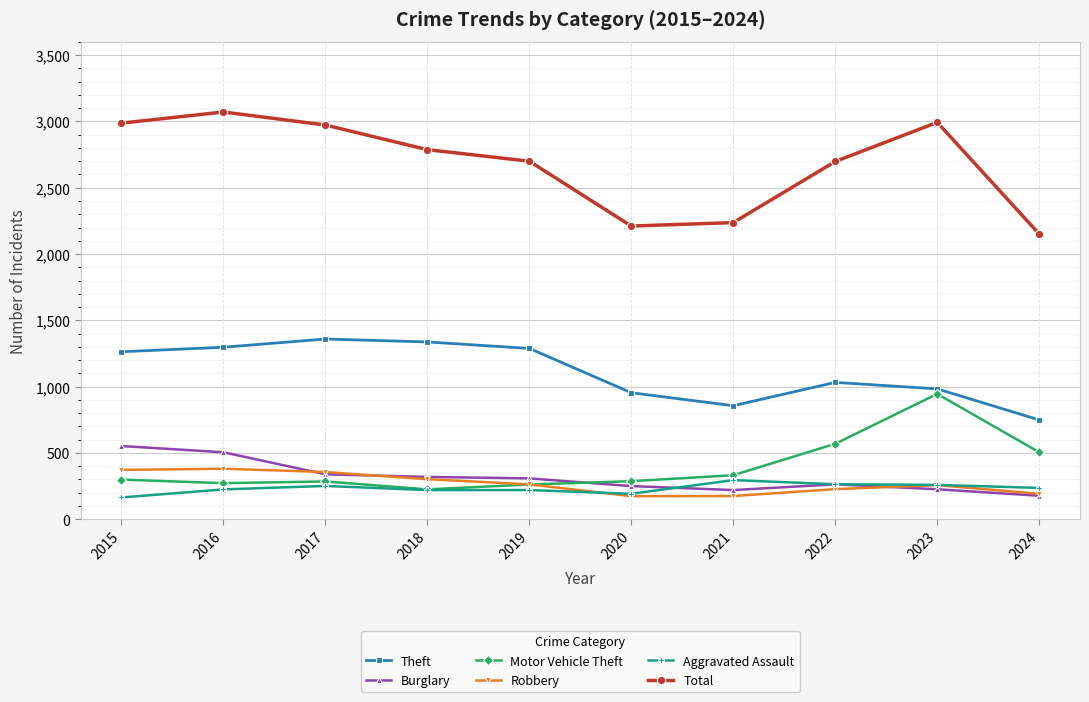

True or false: Aggravated Assault and Total cross at least once.

False